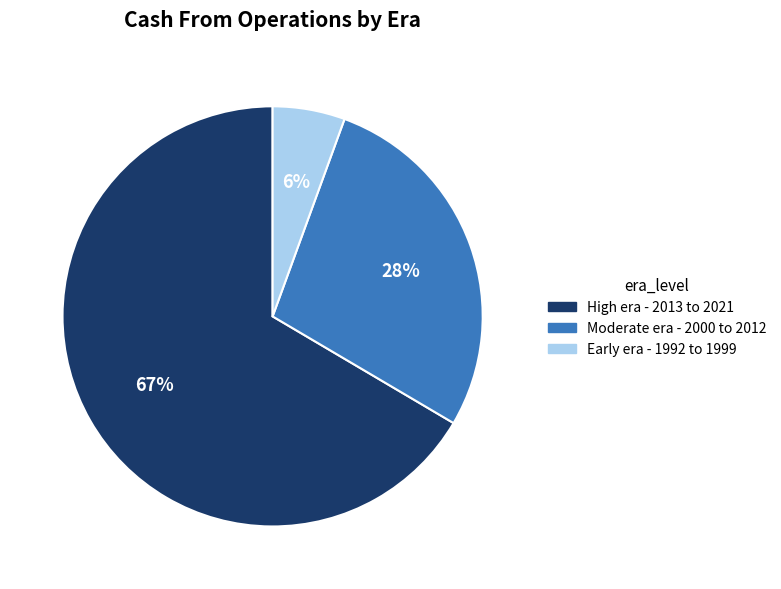

To the nearest percent, what percentage of the pie is Moderate era - 2000 to 2012?

28%